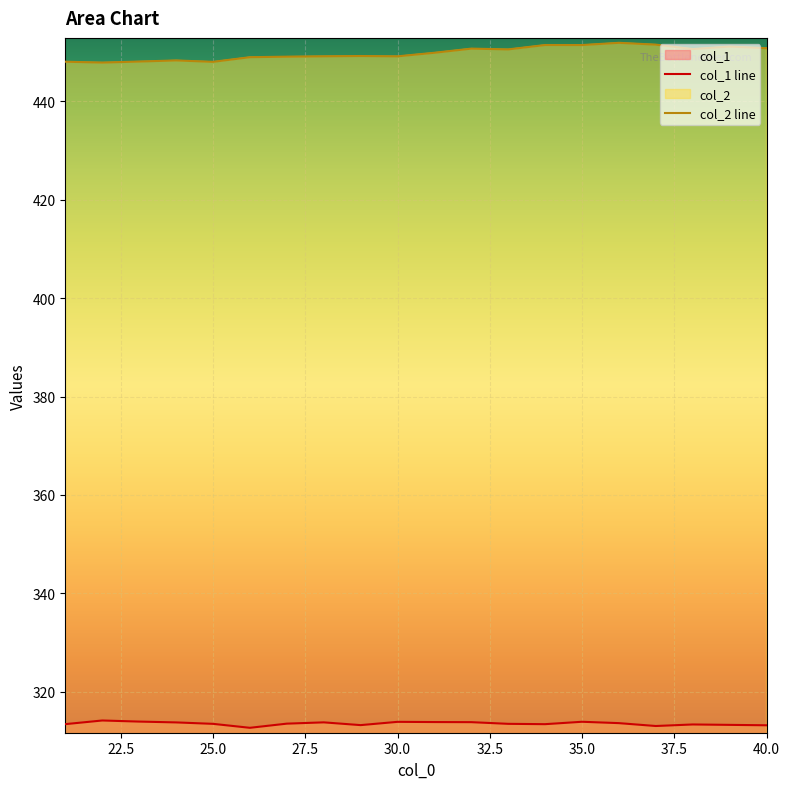

Rank the series by their average value, from lowest to highest.

col_1 line, col_2 line